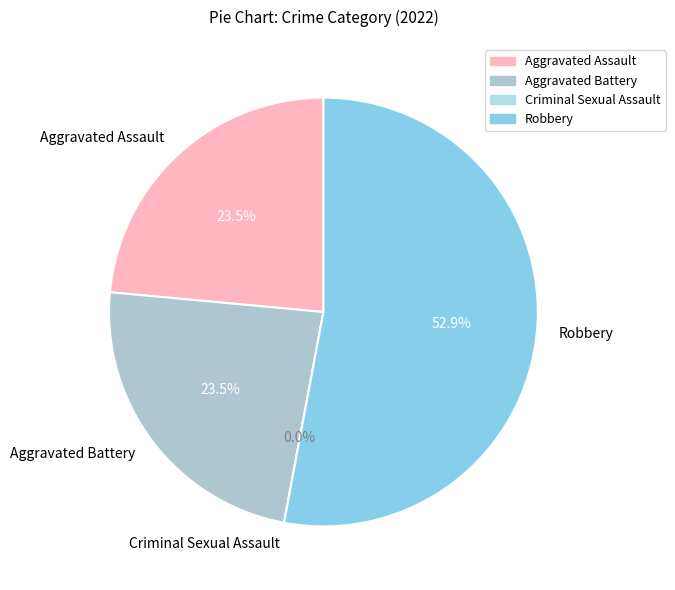

Rank the categories by value from highest to lowest.

Robbery, Aggravated Assault, Aggravated Battery, Criminal Sexual Assault